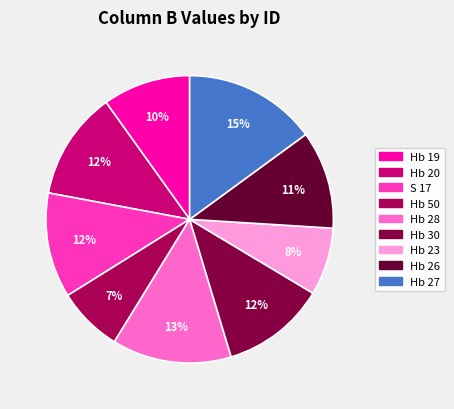

Rank the categories by value from lowest to highest.

Hb 50, Hb 23, Hb 19, Hb 26, Hb 30, S 17, Hb 20, Hb 28, Hb 27